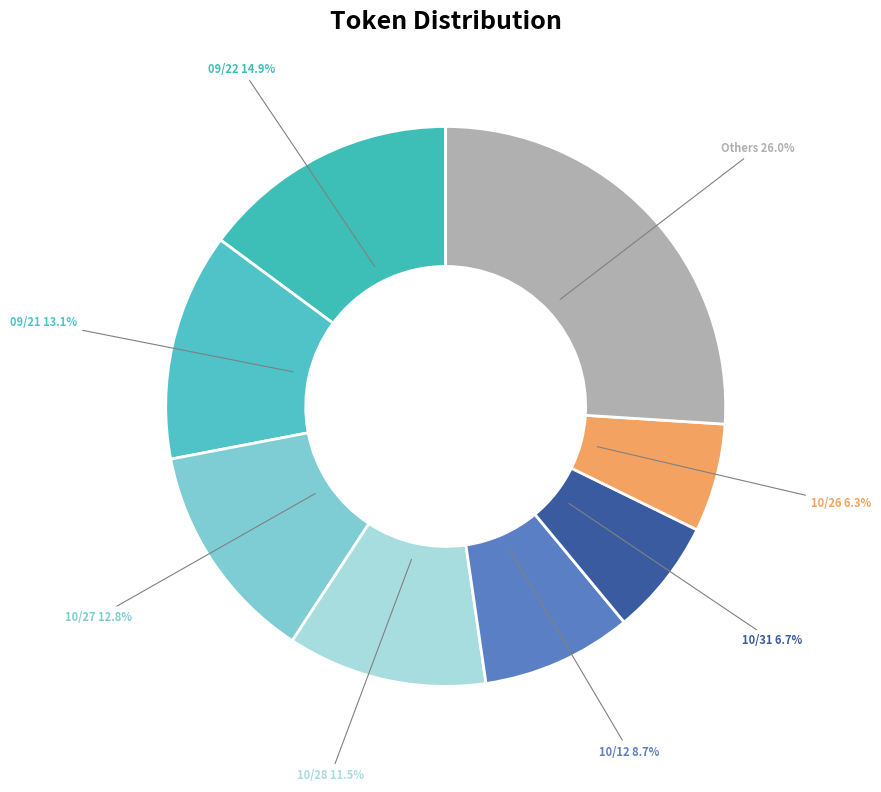

Count the number of slices in the pie.

8